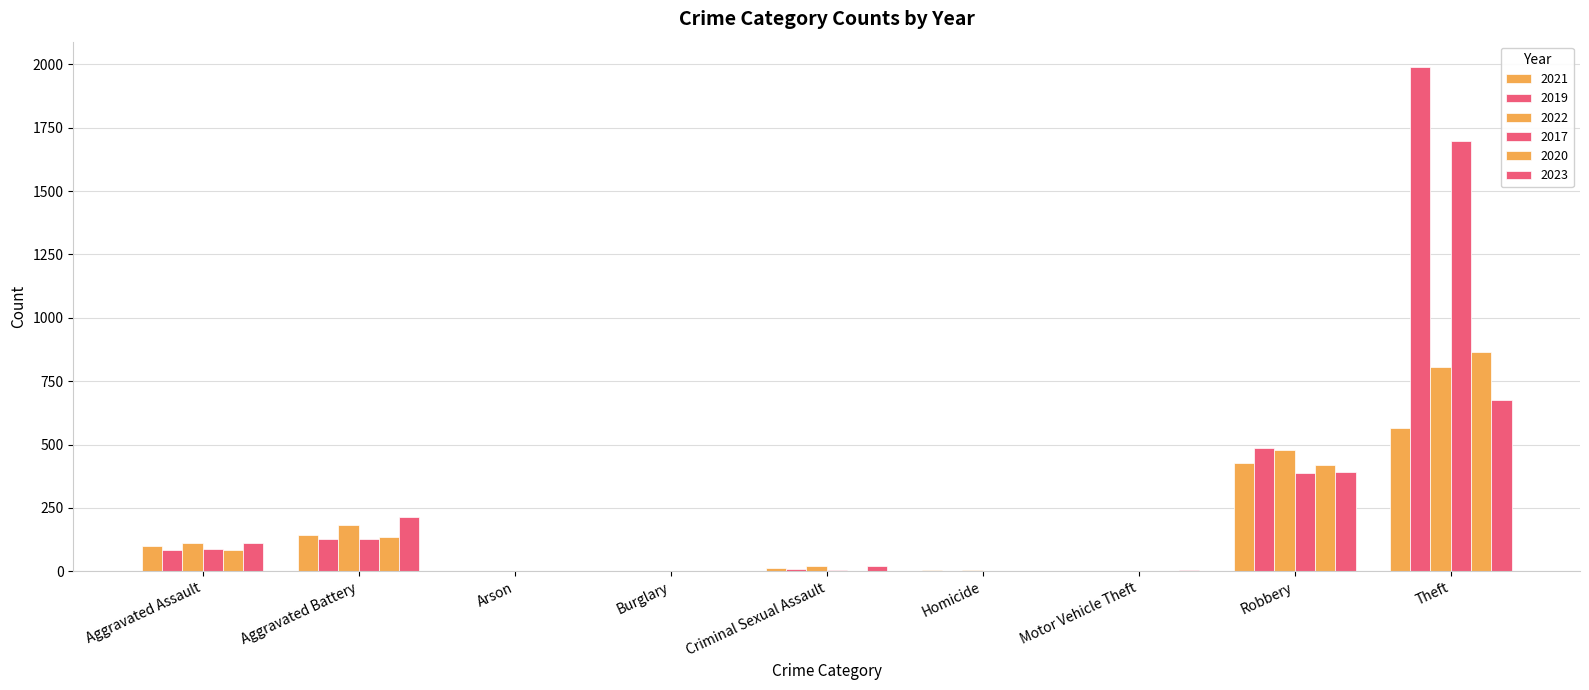

What is the value of the 2023 bar at the 7th from the left?

6